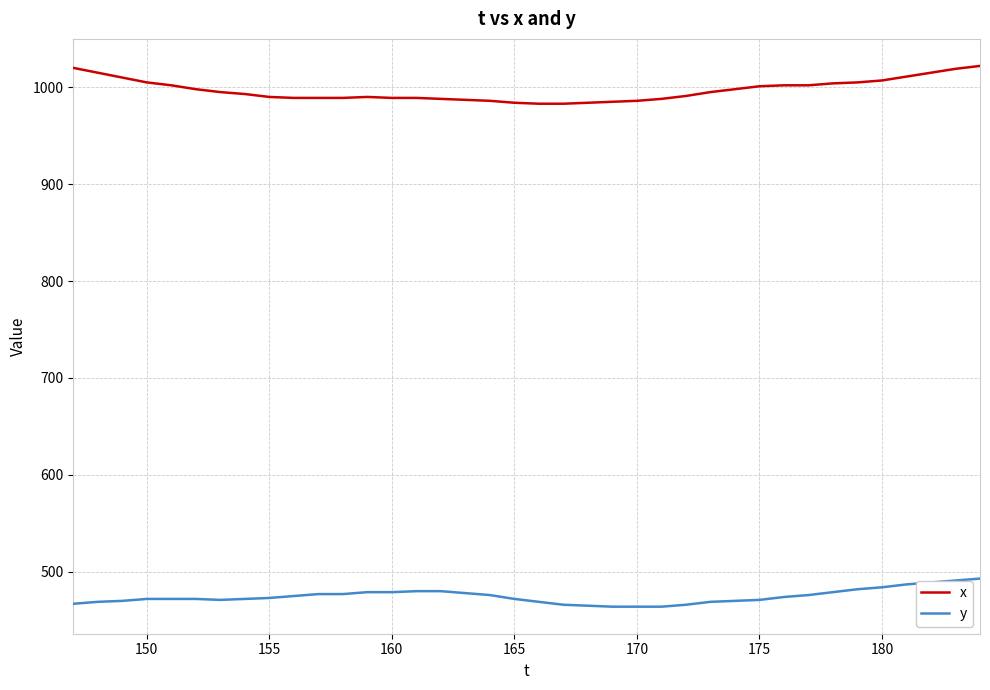

Which series has the largest total across all categories?

x